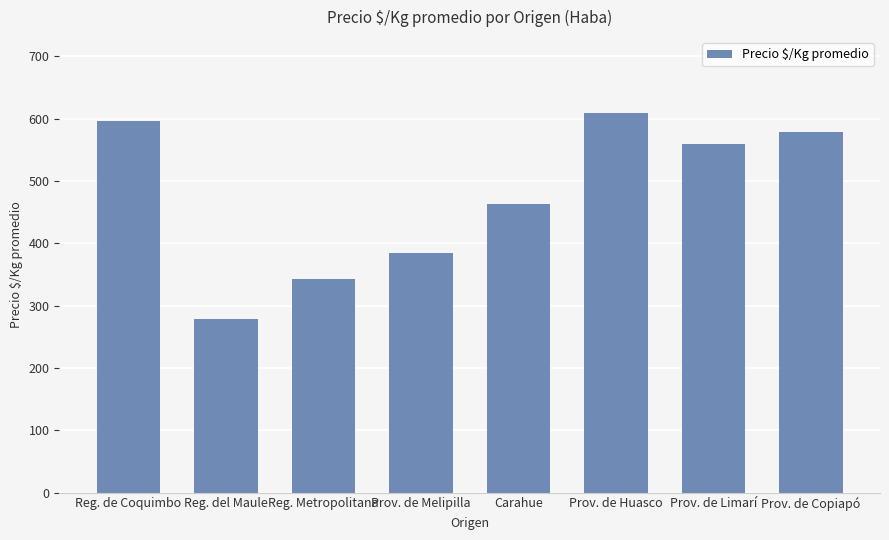

Reading left to right, transcribe all the data shown in this chart.

Reg. de Coquimbo=596	Reg. del Maule=279	Reg. Metropolitana=343	Prov. de Melipilla=385	Carahue=463	Prov. de Huasco=609	Prov. de Limarí=559	Prov. de Copiapó=578